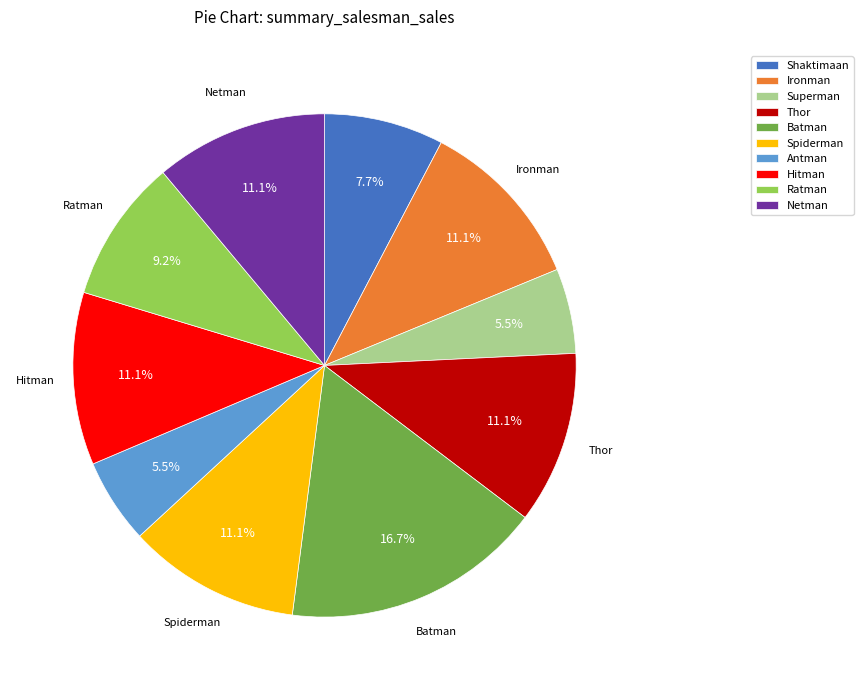

What is the largest slice in the pie chart?

Batman